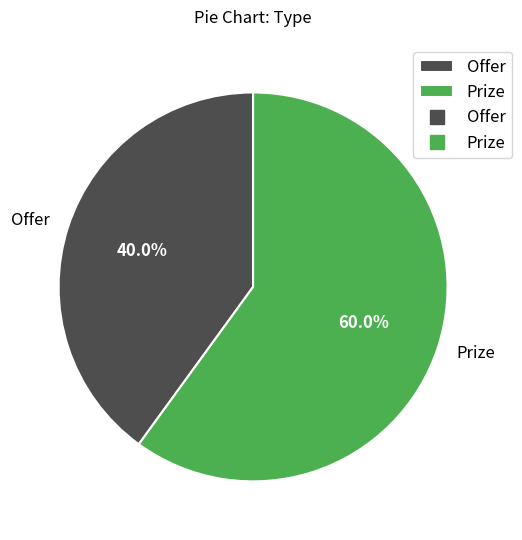

Which slice is the largest?

Prize